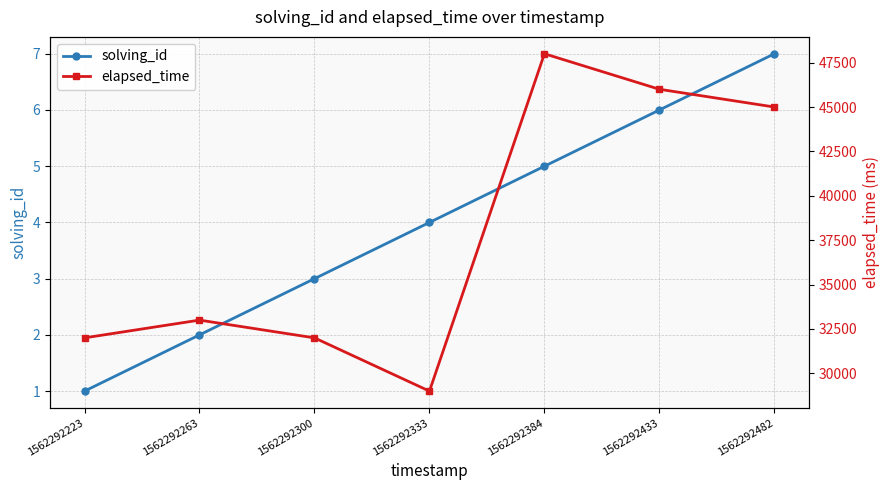

Does the chart display data point markers on the line(s)?

Yes